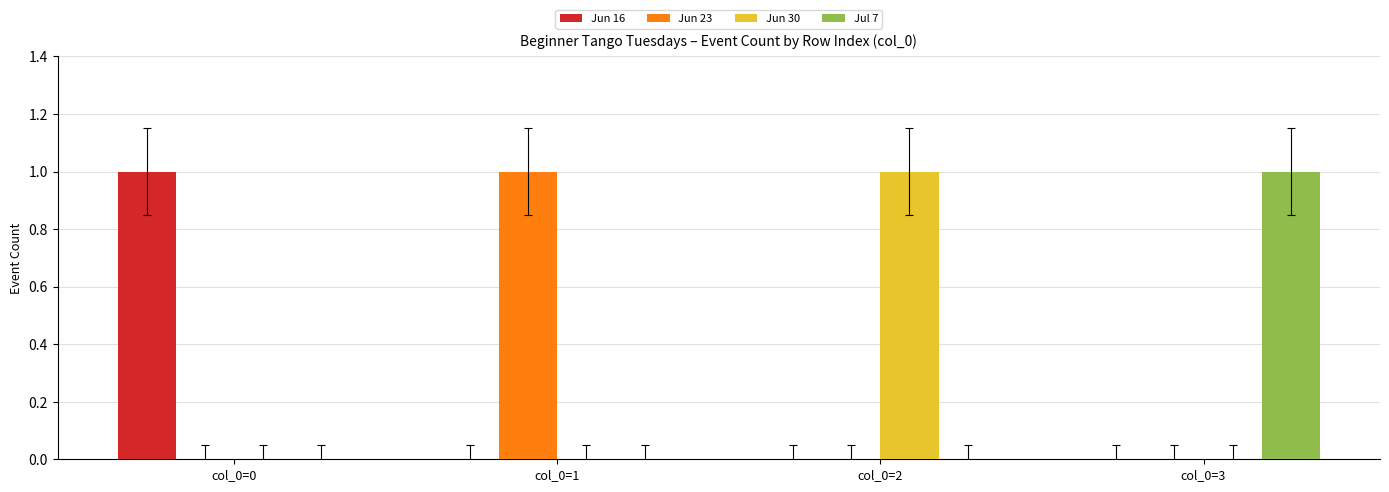

True or false: Jun 16 has a value of 0 at col_0=3.

True